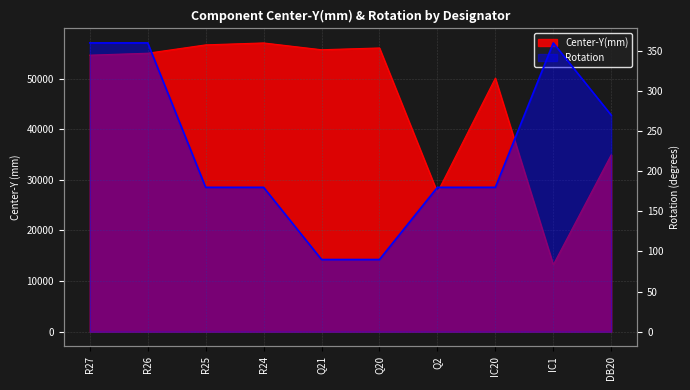

Which series has the largest range (max minus min)?

Center-Y(mm)